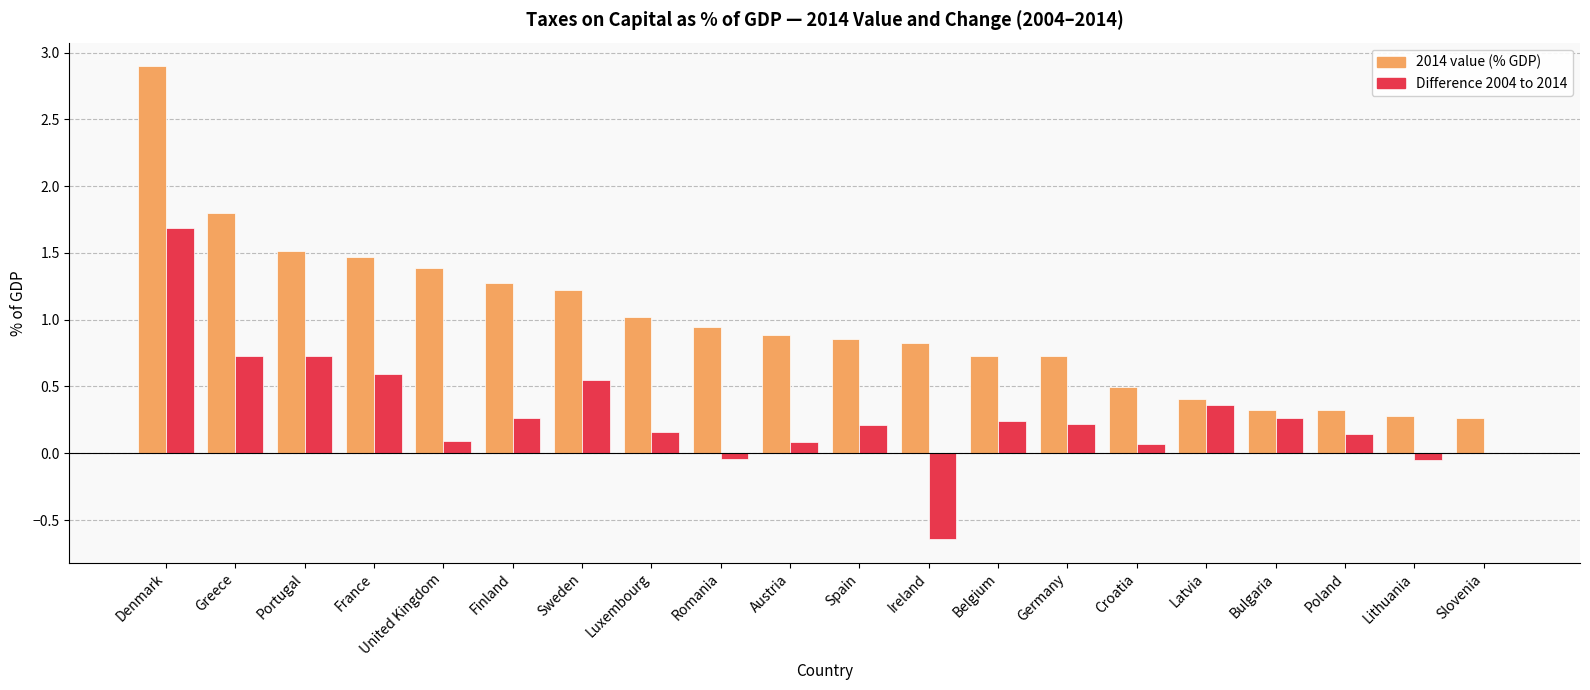

What is the greatest value displayed?

2.9